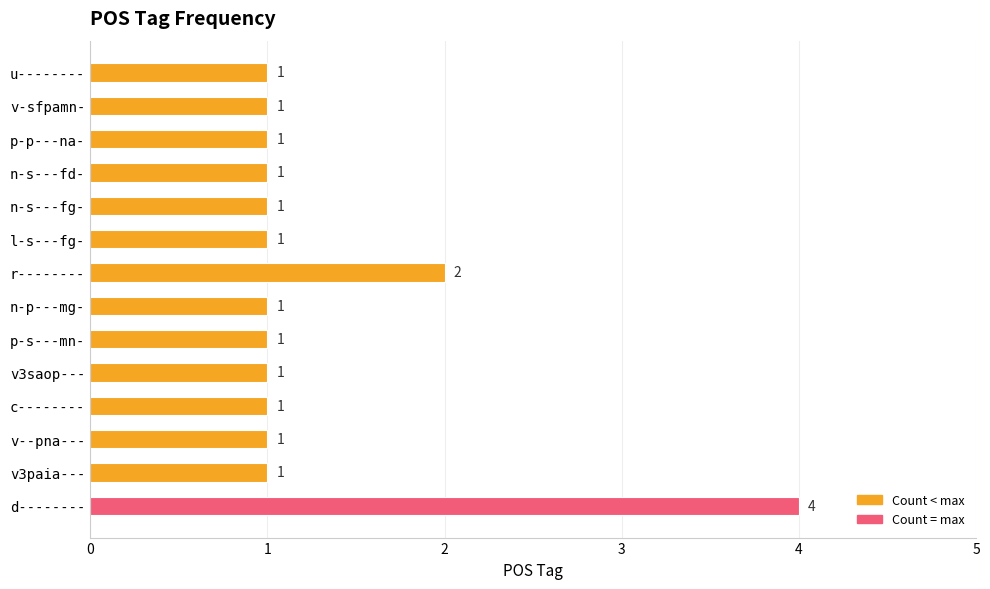

The chart shows a value of 1 at v3paia---. True or false?

True